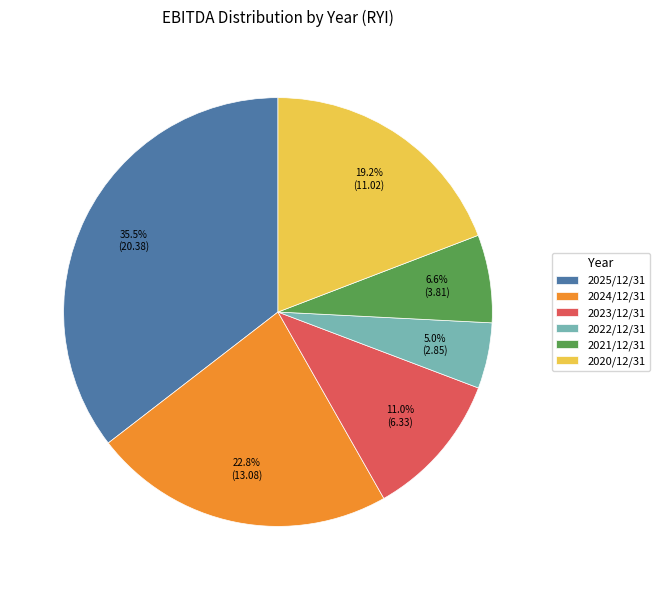

To the nearest percent, what percentage of the pie is 2023/12/31?

11%